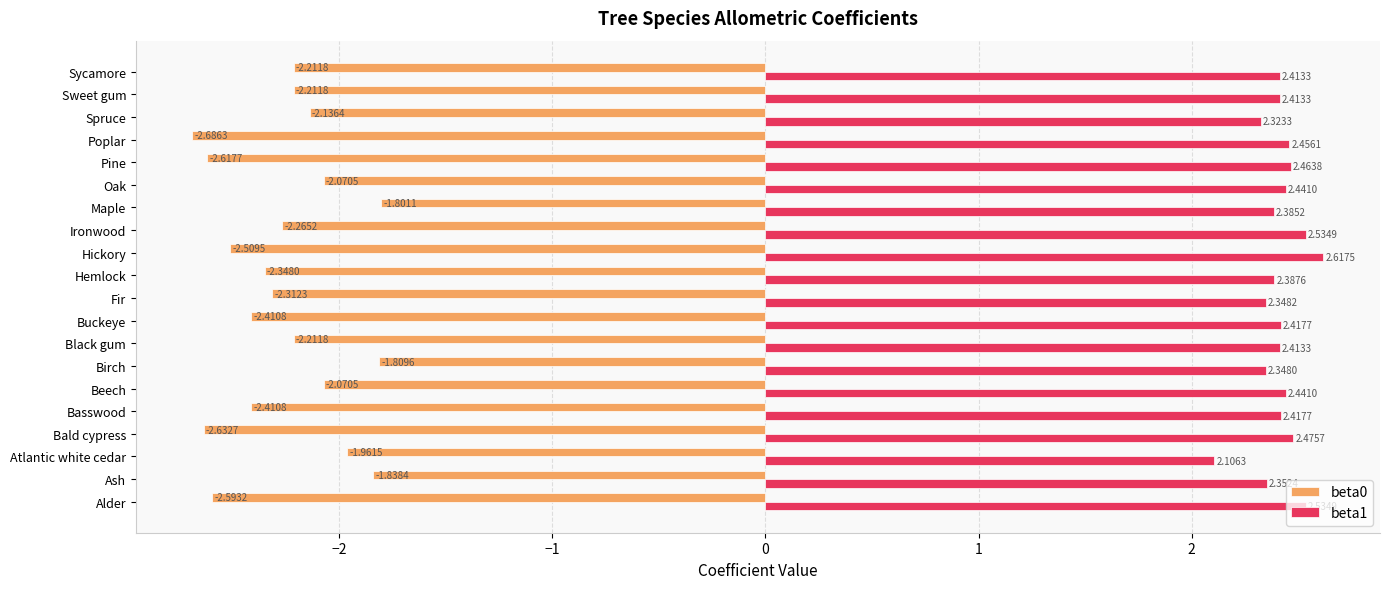

What is the sum of the beta1 values at Ash and Ironwood?

4.9